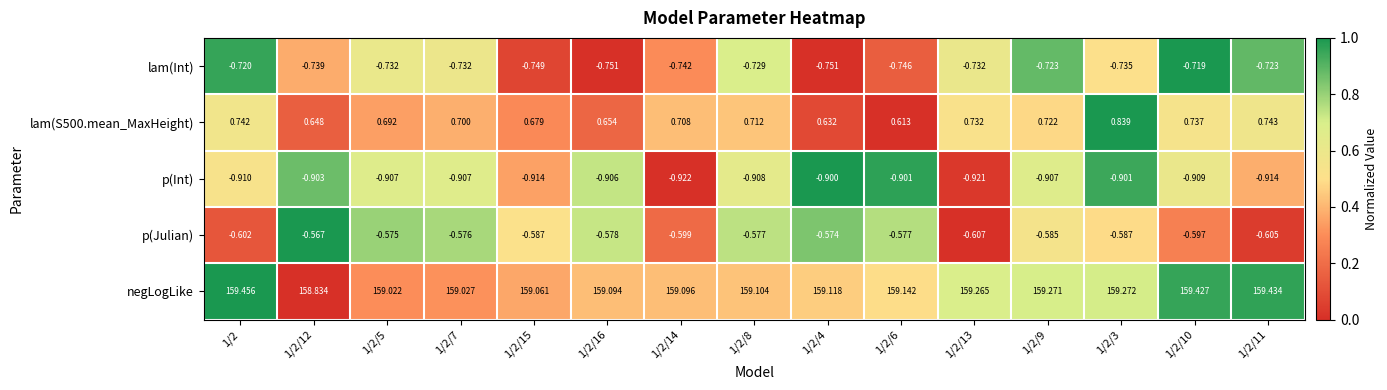

Which series has the largest range (max minus min)?

negLogLike